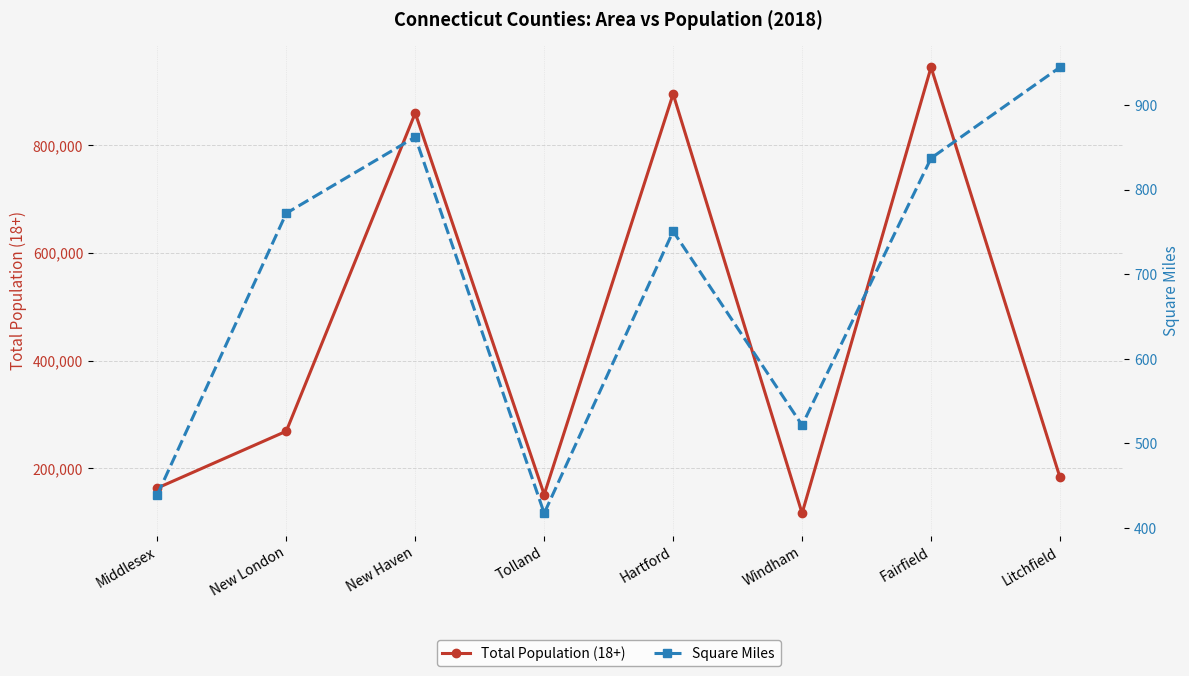

What are all the series names shown in the legend?

Total Population (18+), Square Miles